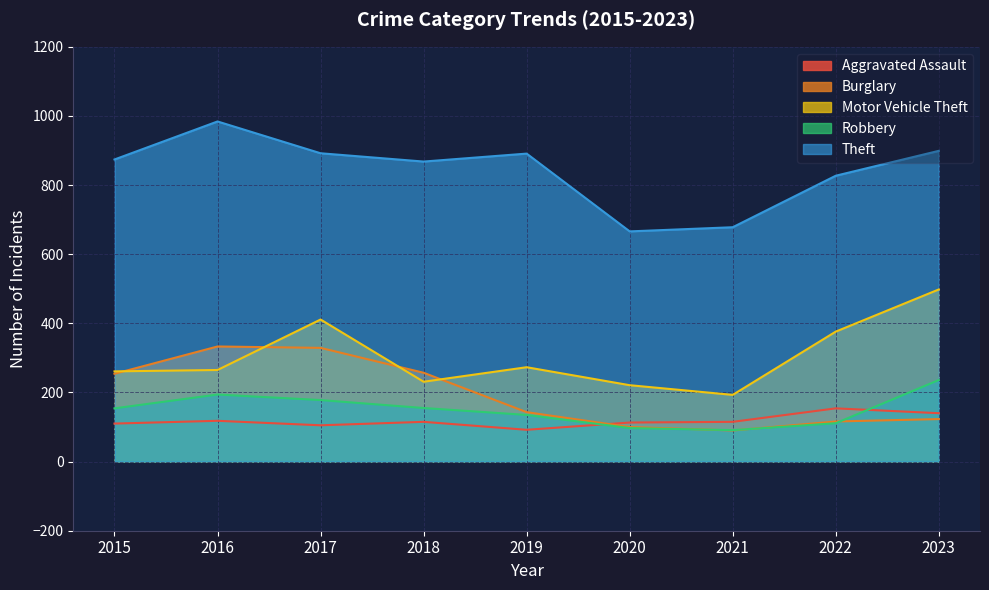

Reading right to left, extract all data points from this chart.

Aggravated Assault: 140	154	115	113	92	115	105	118	110
Burglary: 123	116	90	100	143	257	329	333	254
Motor Vehicle Theft: 498	376	193	221	273	231	411	265	261
Robbery: 236	111	91	97	135	155	178	194	154
Theft: 899	827	678	666	891	868	892	984	874